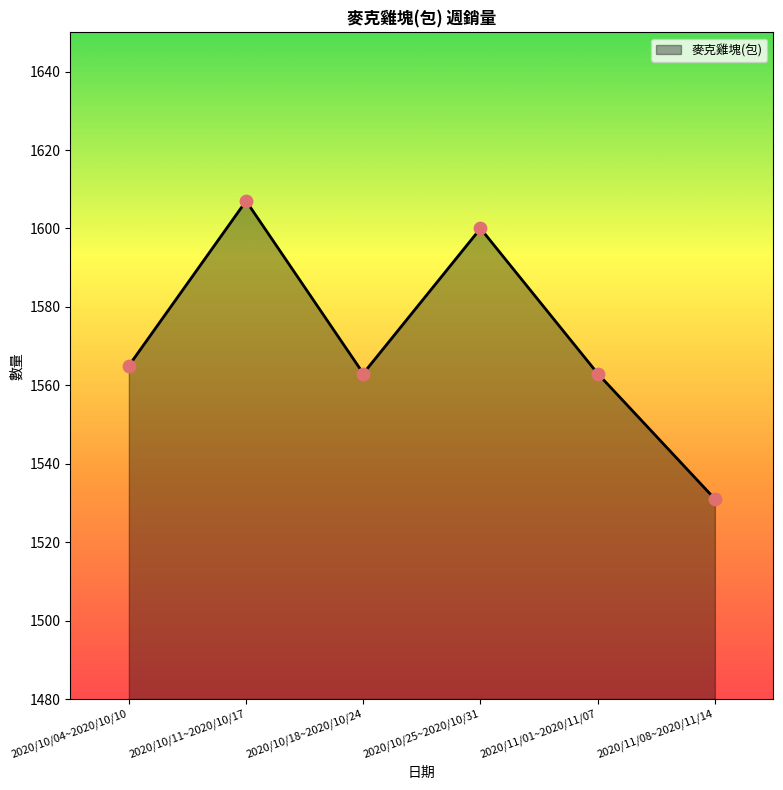

Approximately how many times larger is the value at 2020/10/11~2020/10/17 compared to 2020/10/18~2020/10/24?

1.0